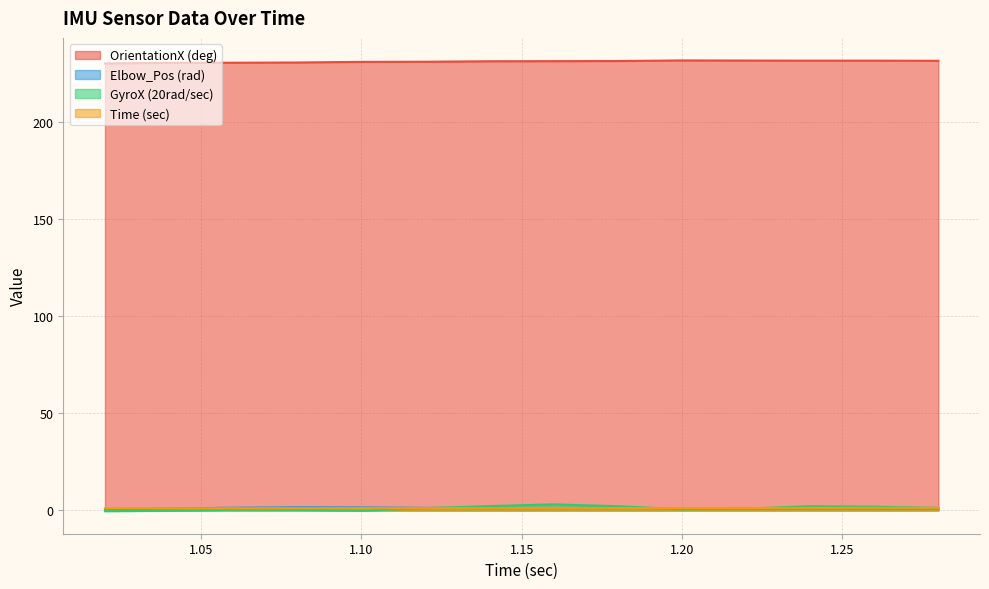

Which category has the lowest value in the OrientationX (deg) series?

1.02